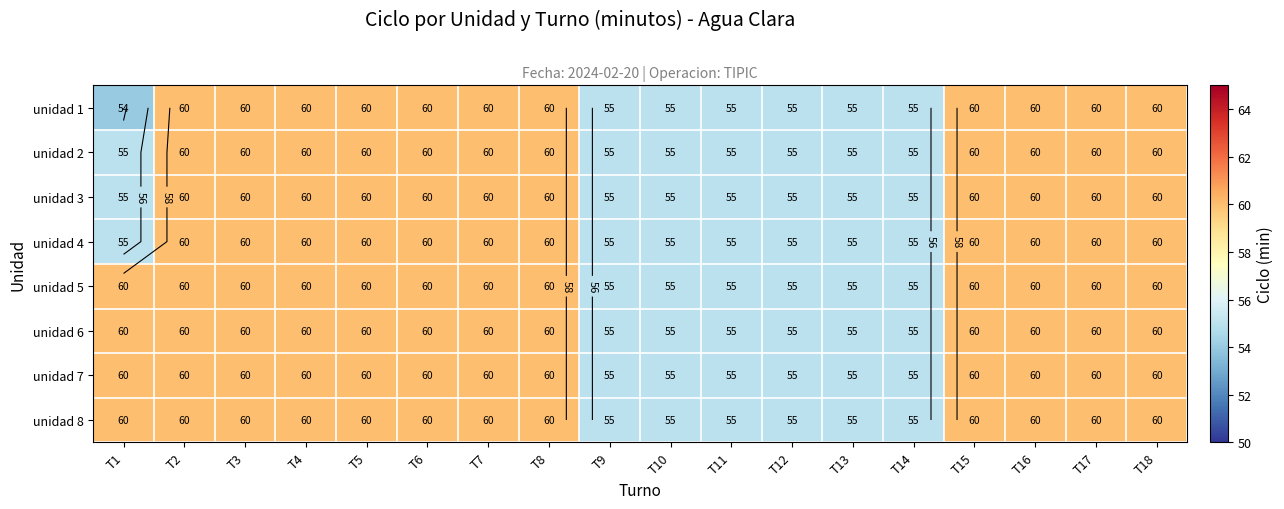

Is it true that unidad 4 equals 15 at T1?

False